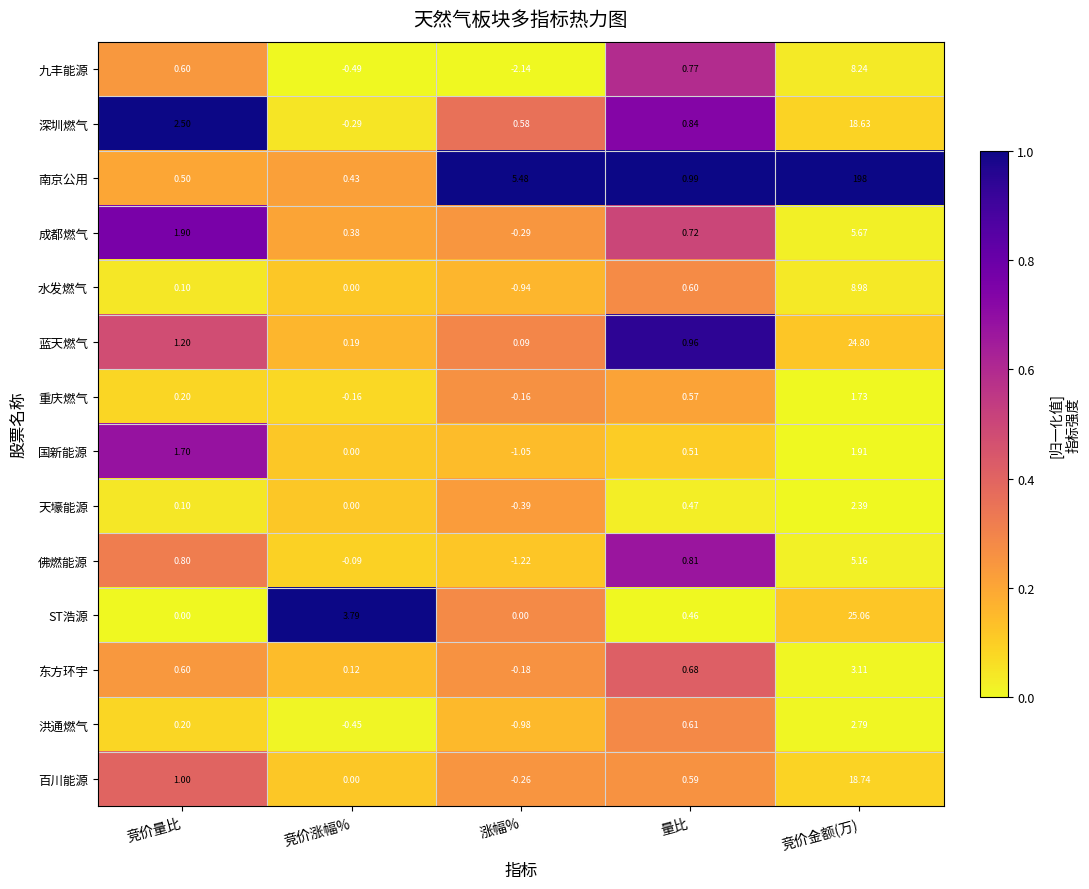

At which label does 深圳燃气 first exceed 0?

竞价量比